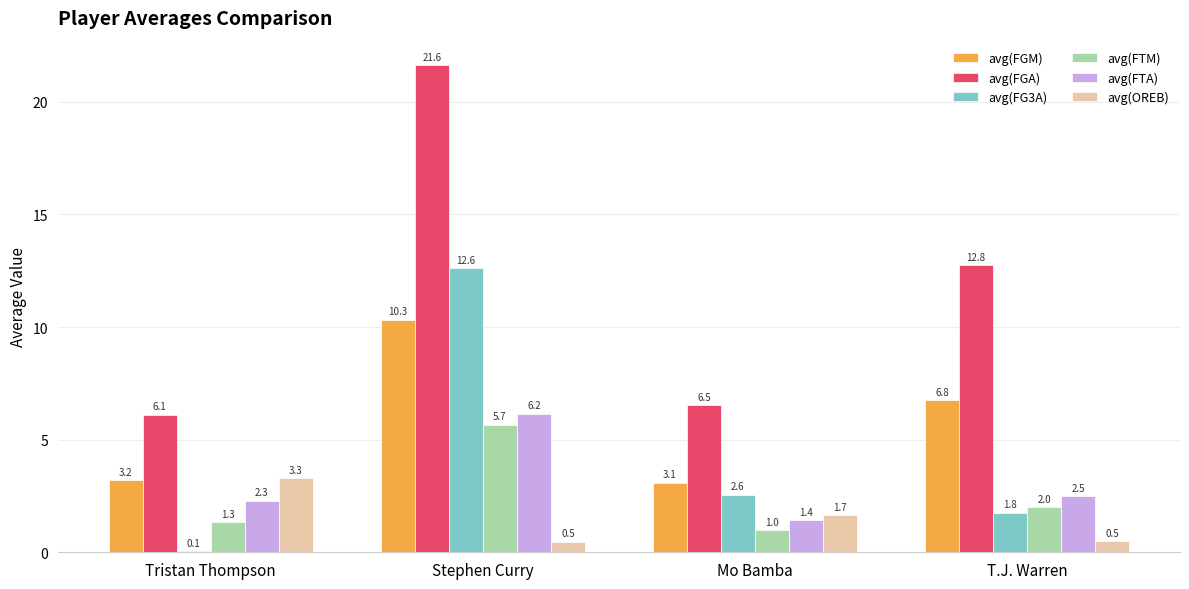

Is it true that avg(FTM) equals 1.3 at Tristan Thompson?

True